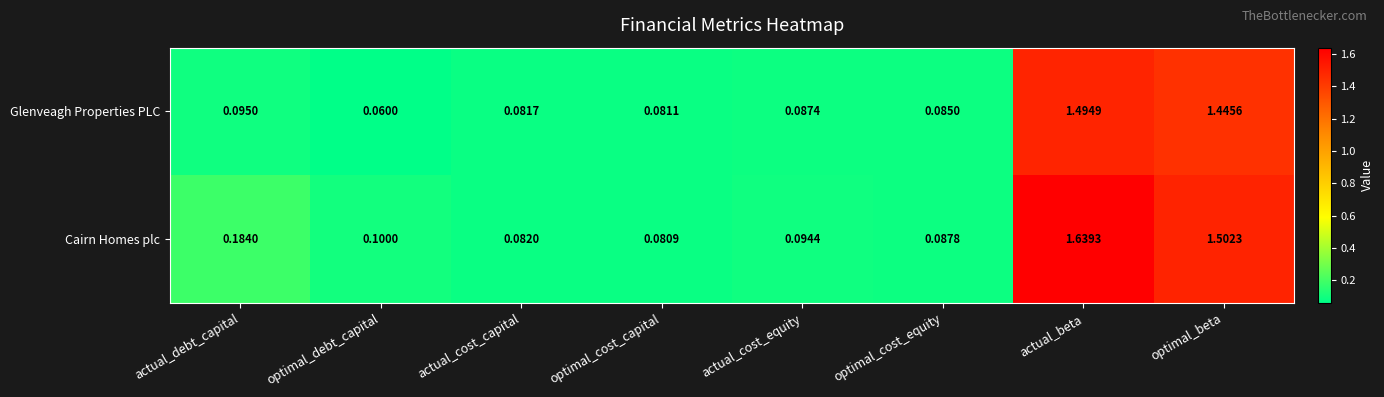

Rank the series by their average value, from lowest to highest.

Glenveagh Properties PLC, Cairn Homes plc